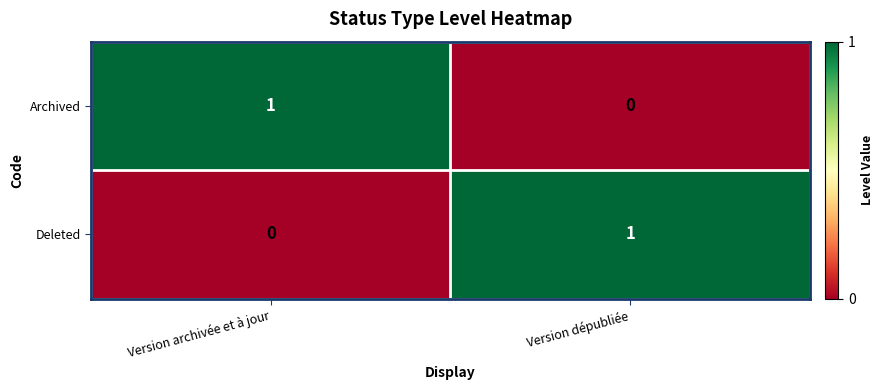

At which label does Archived reach its minimum?

Version dépubliée